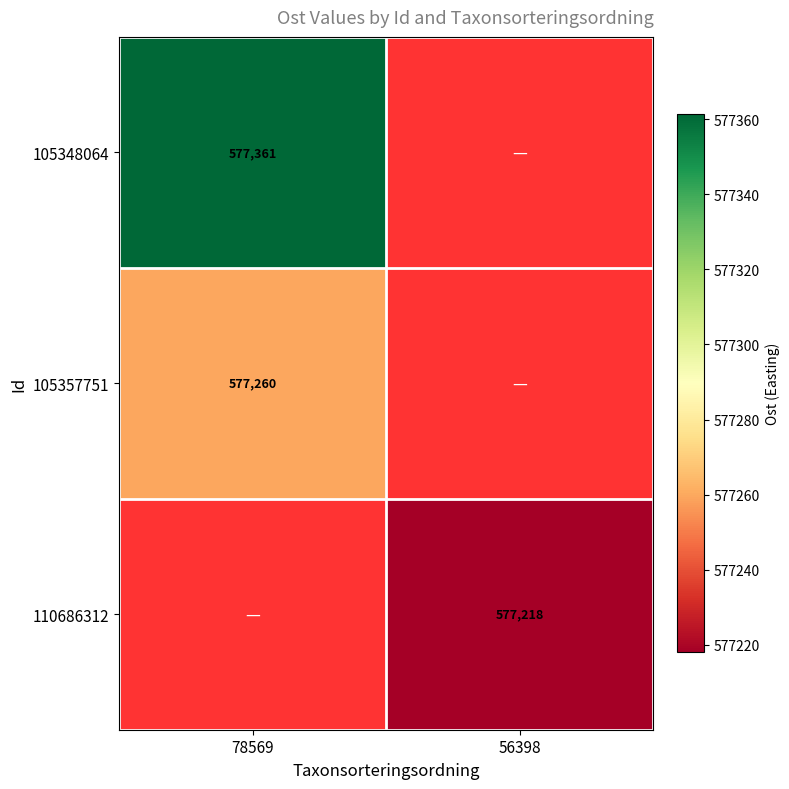

What is the total value across all series at 78569?

1154621.2